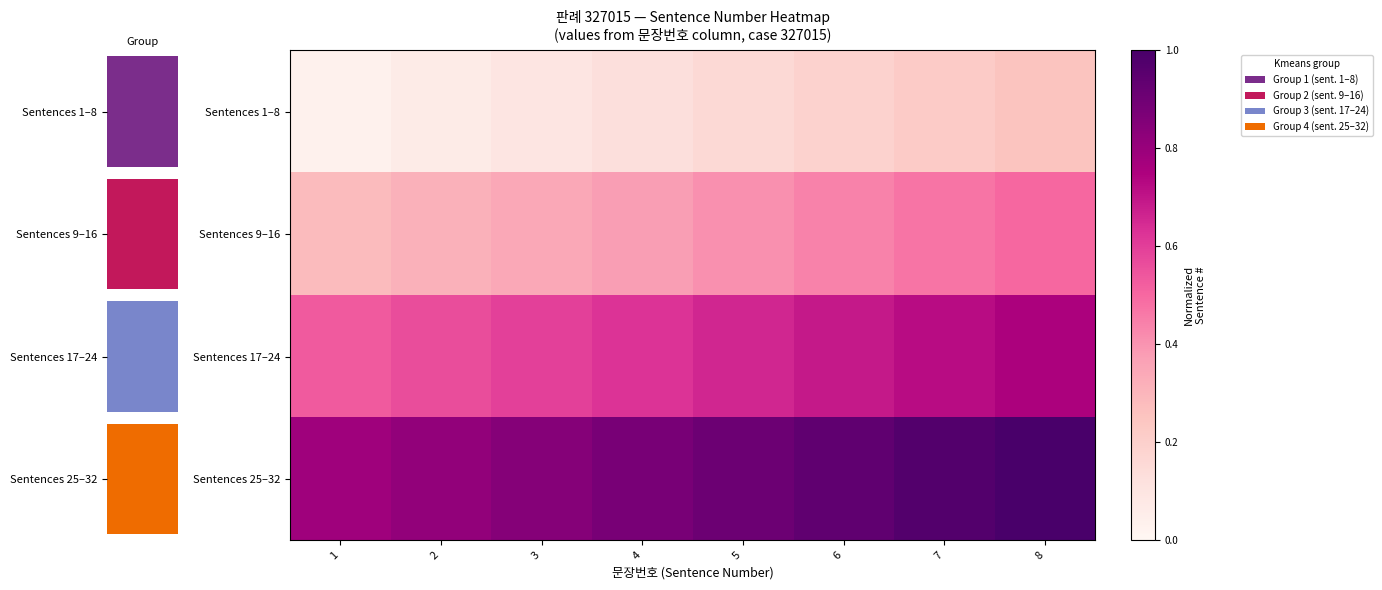

Rank the series at 3 from highest to lowest value.

Sentences 25–32, Sentences 17–24, Sentences 9–16, Sentences 1–8